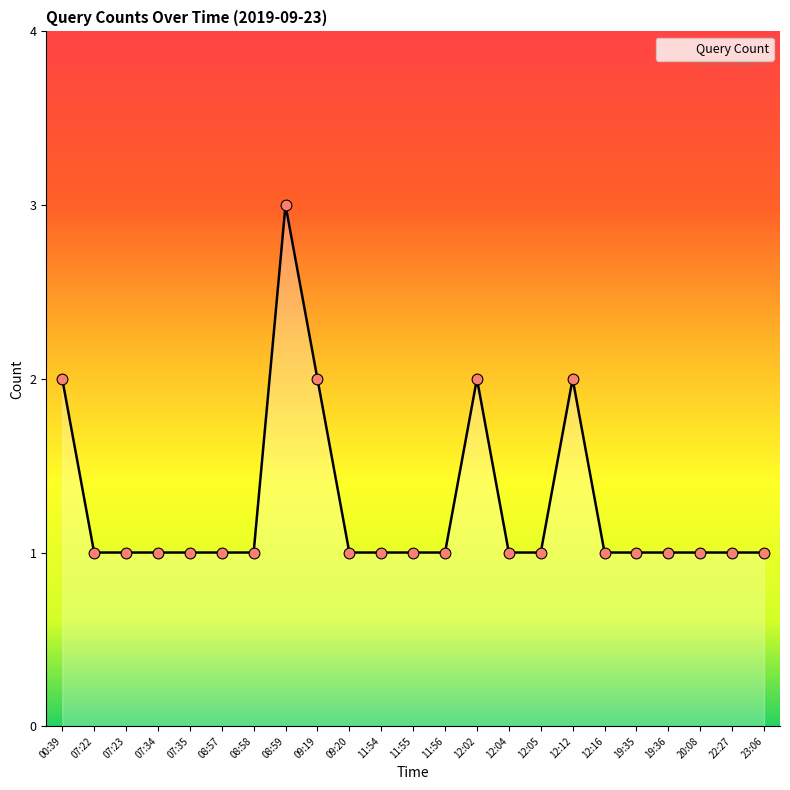

Approximately how many times larger is the value at 09:20 compared to 12:02?

0.5